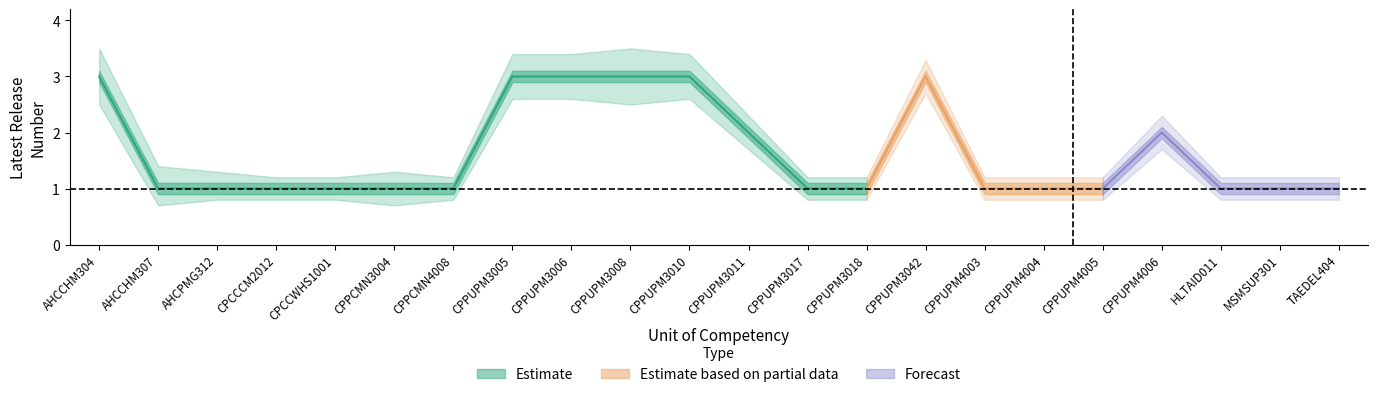

Reading left to right, transcribe all the data shown in this chart.

Latest Release Number: AHCCHM304=3.0	AHCCHM307=1.0	AHCPMG312=1.0	CPCCCM2012=1.0	CPCCWHS1001=1.0	CPPCMN3004=1.0	CPPCMN4008=1.0	CPPUPM3005=3.0	CPPUPM3006=3.0	CPPUPM3008=3.0	CPPUPM3010=3.0	CPPUPM3011=2.0	CPPUPM3017=1.0	CPPUPM3018=1.0	CPPUPM3042=3.0	CPPUPM4003=1.0	CPPUPM4004=1.0	CPPUPM4005=1.0	CPPUPM4006=2.0	HLTAID011=1.0	MSMSUP301=1.0	TAEDEL404=1.0
Latest Release Number upper: AHCCHM304=3.5	AHCCHM307=1.4	AHCPMG312=1.3	CPCCCM2012=1.2	CPCCWHS1001=1.2	CPPCMN3004=1.3	CPPCMN4008=1.2	CPPUPM3005=3.4	CPPUPM3006=3.4	CPPUPM3008=3.5	CPPUPM3010=3.4	CPPUPM3011=2.3	CPPUPM3017=1.2	CPPUPM3018=1.2	CPPUPM3042=3.3	CPPUPM4003=1.2	CPPUPM4004=1.2	CPPUPM4005=1.2	CPPUPM4006=2.3	HLTAID011=1.2	MSMSUP301=1.2	TAEDEL404=1.2
Latest Release Number lower: AHCCHM304=2.5	AHCCHM307=0.7	AHCPMG312=0.8	CPCCCM2012=0.8	CPCCWHS1001=0.8	CPPCMN3004=0.7	CPPCMN4008=0.8	CPPUPM3005=2.6	CPPUPM3006=2.6	CPPUPM3008=2.5	CPPUPM3010=2.6	CPPUPM3011=1.7	CPPUPM3017=0.8	CPPUPM3018=0.8	CPPUPM3042=2.7	CPPUPM4003=0.8	CPPUPM4004=0.8	CPPUPM4005=0.8	CPPUPM4006=1.7	HLTAID011=0.8	MSMSUP301=0.8	TAEDEL404=0.8